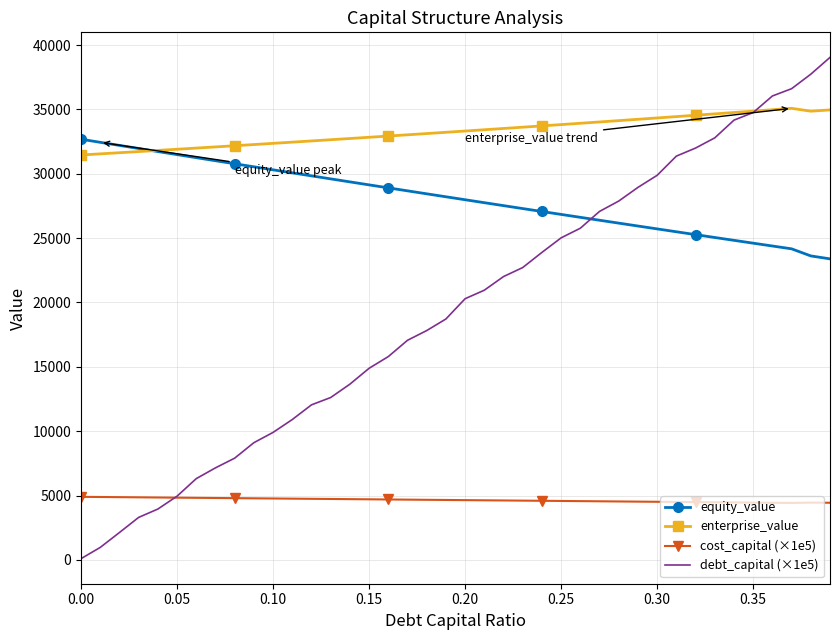

Which series has the largest total across all categories?

enterprise_value